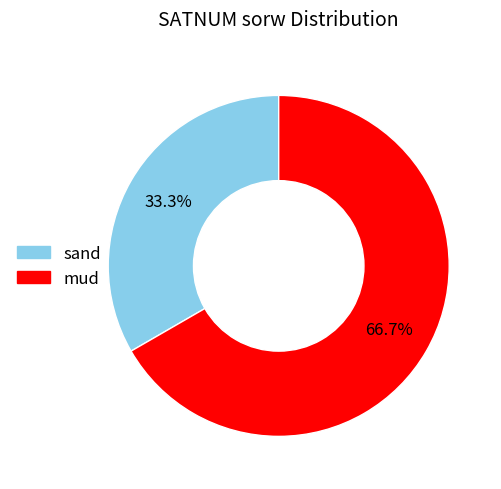

Between mud and sand, which is larger?

mud